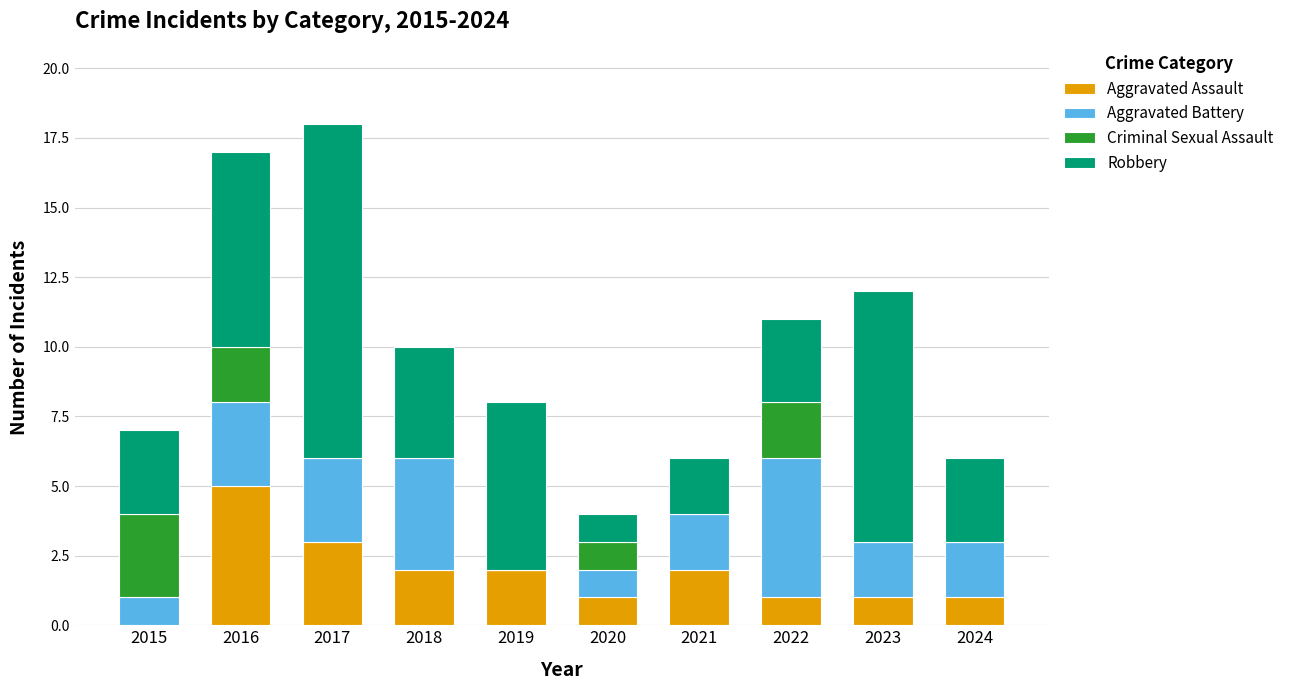

True or false: Aggravated Assault has a value of 1 at 2023.

True